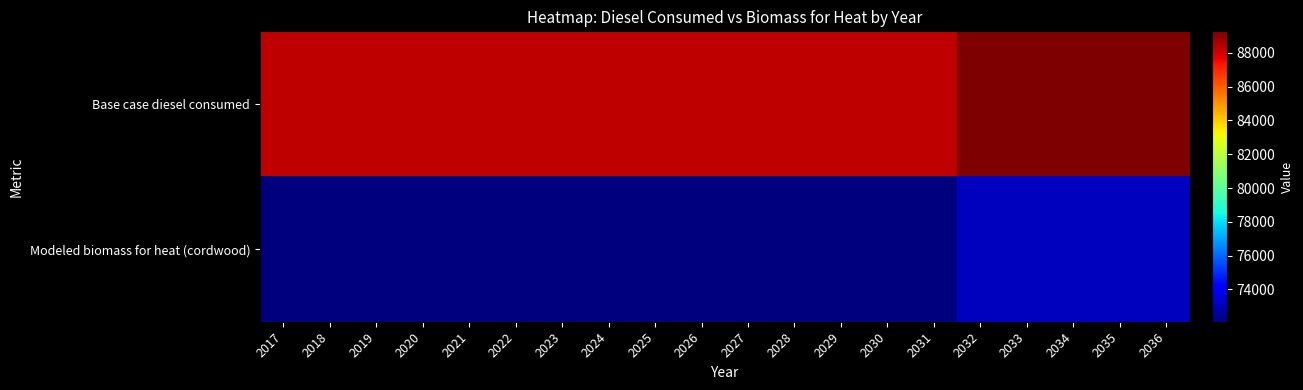

What is the difference between the highest and lowest values at 2033?

16205.3